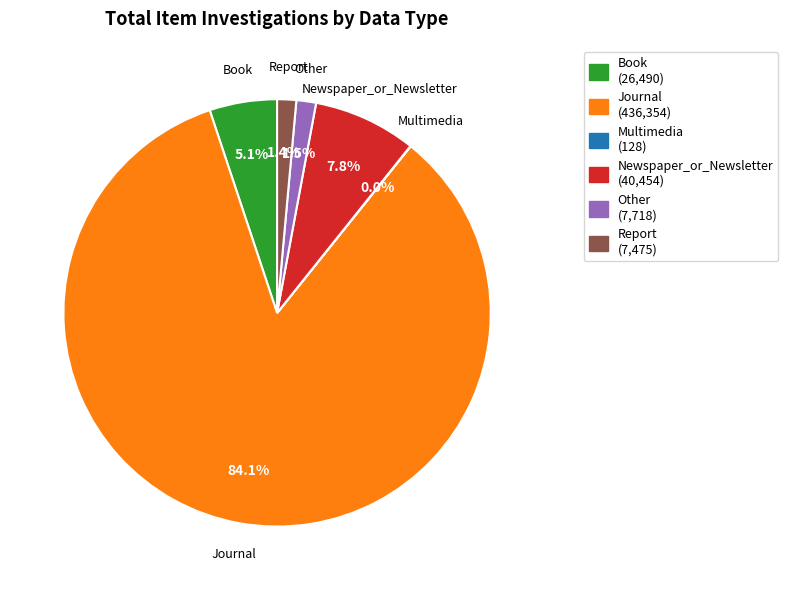

Do Newspaper_or_Newsletter and Book together represent more than half of the pie?

No